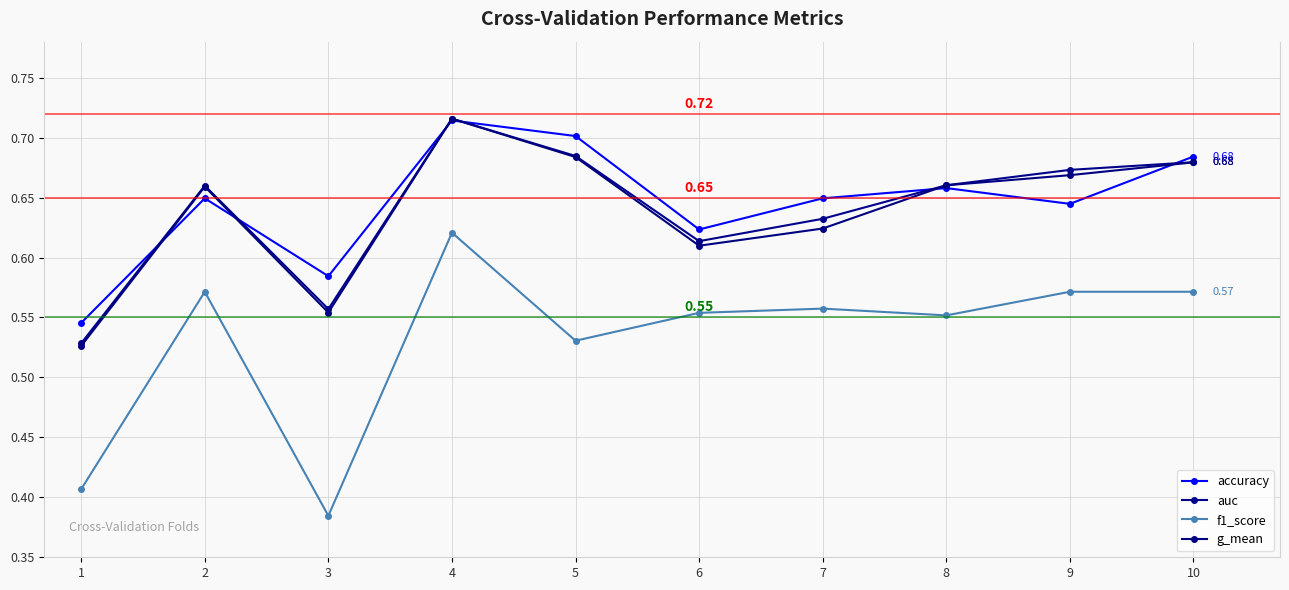

Reading left to right, extract all data points from this chart.

accuracy: 0.5	0.6	0.6	0.7	0.7	0.6	0.6	0.7	0.6	0.7
auc: 0.5	0.7	0.6	0.7	0.7	0.6	0.6	0.7	0.7	0.7
f1_score: 0.4	0.6	0.4	0.6	0.5	0.6	0.6	0.6	0.6	0.6
g_mean: 0.5	0.7	0.6	0.7	0.7	0.6	0.6	0.7	0.7	0.7